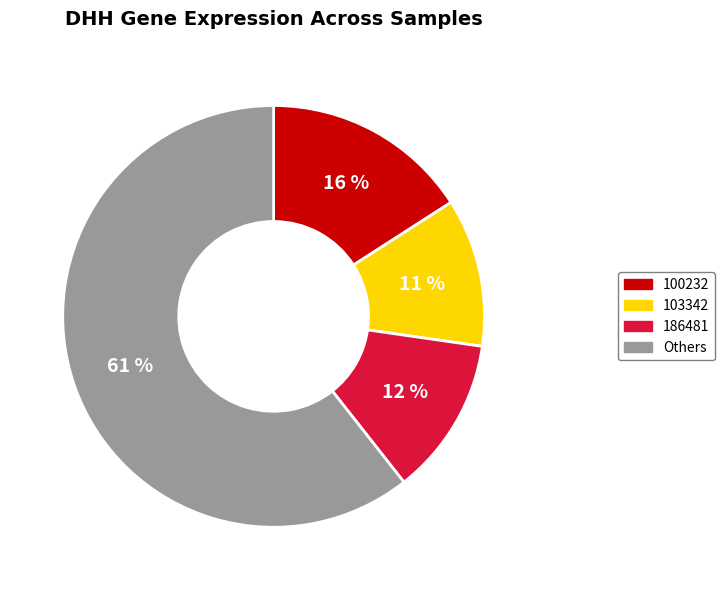

What is the largest slice in the pie chart?

Others